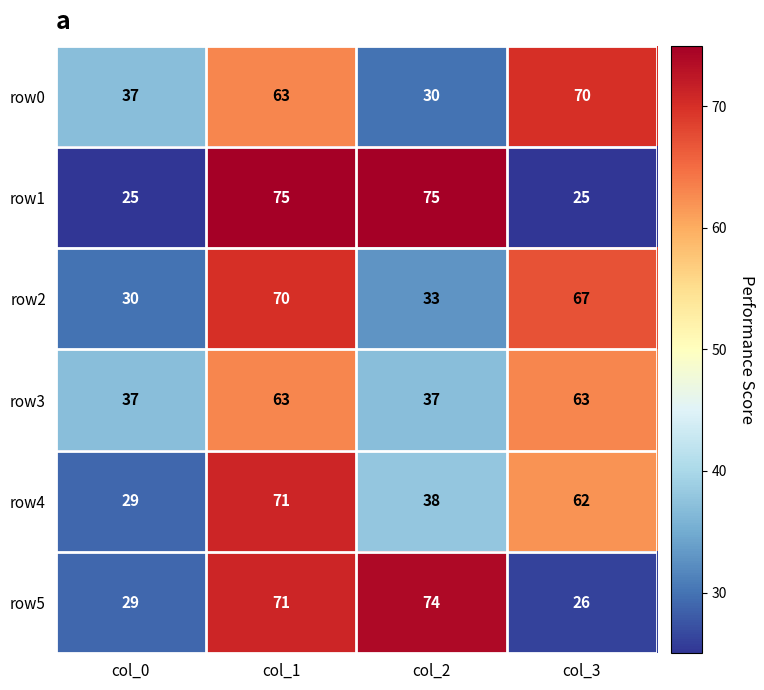

What is the difference between the second highest and minimum values in the row1 series?

50